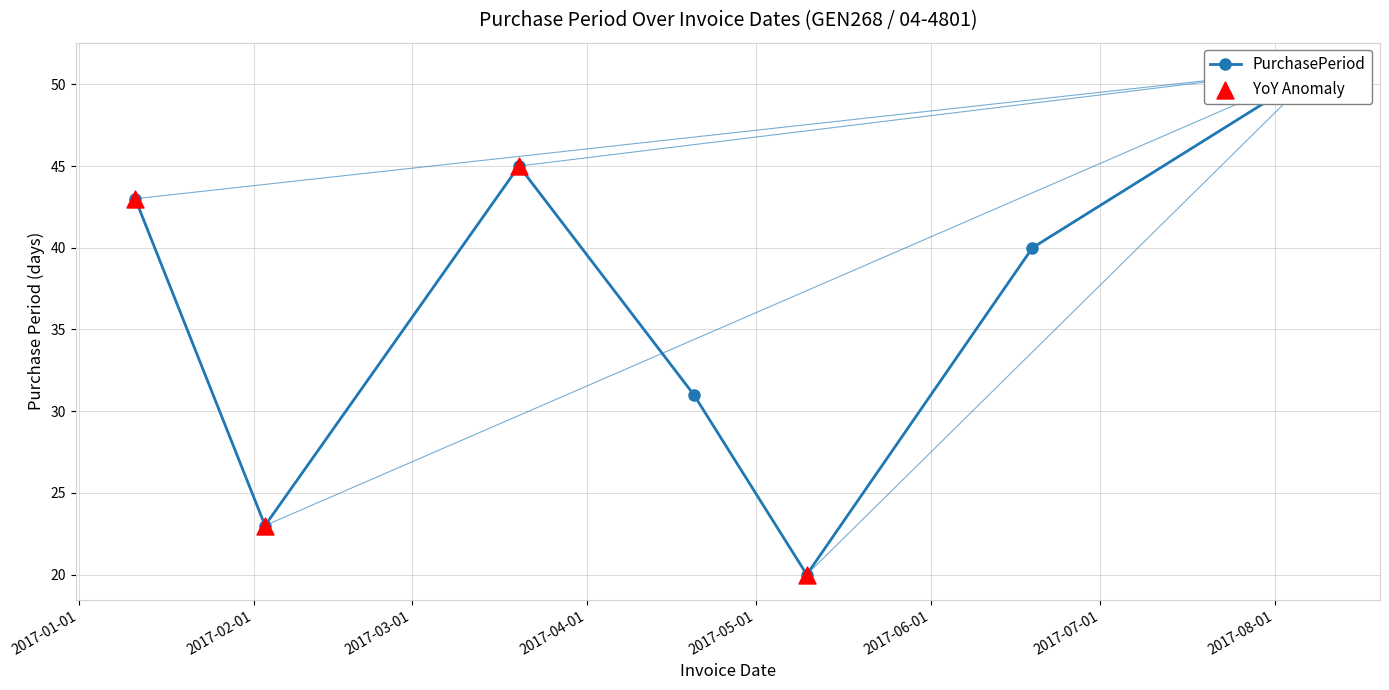

Approximately how many times larger is the value at 2017-04-20 compared to 2017-02-03?

1.3